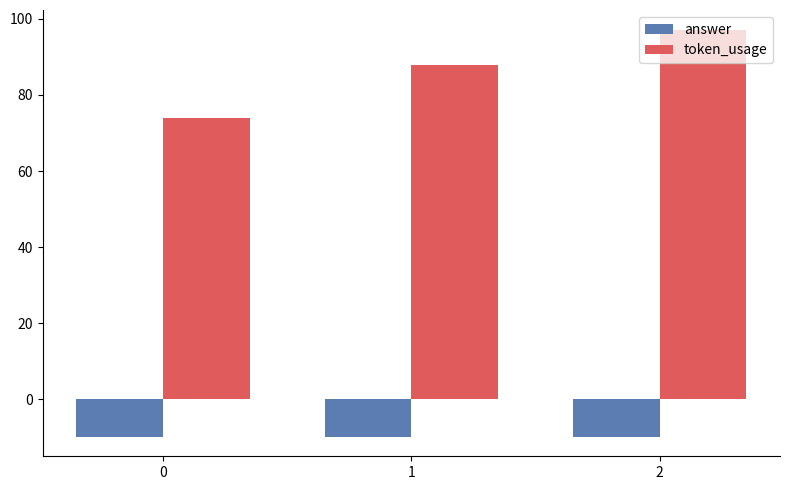

Reading left to right, extract all data points from this chart.

answer: -10	-10	-10
token_usage: 74	88	97